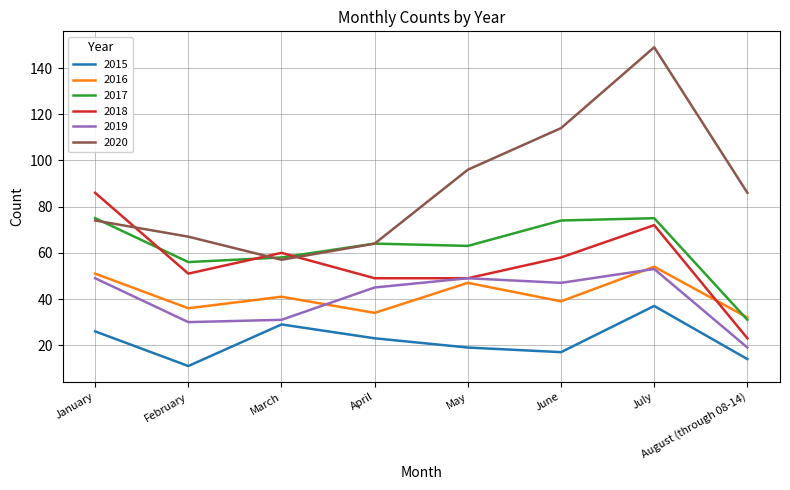

True or false: 2020 and 2018 intersect in this chart.

True